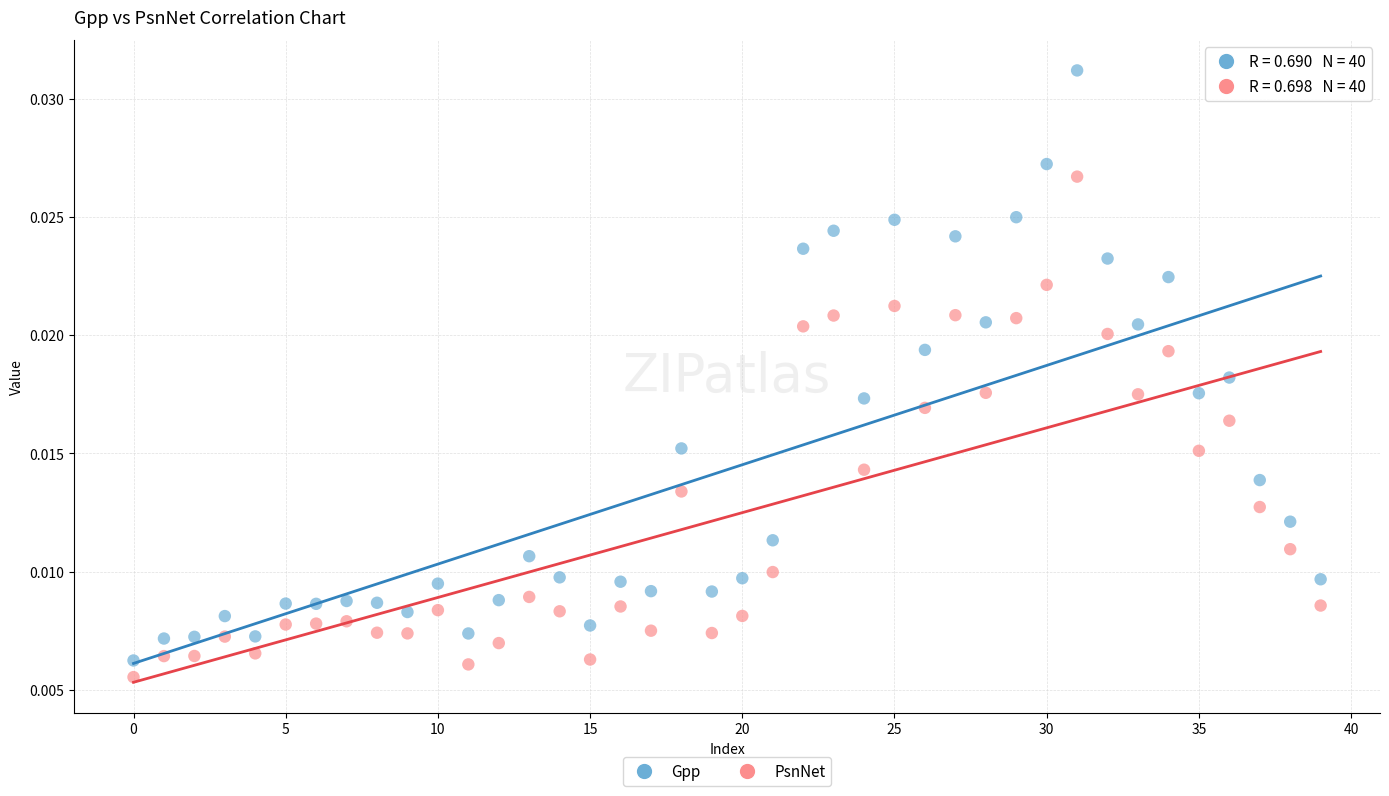

What are all the series names shown in the legend?

Gpp, PsnNet